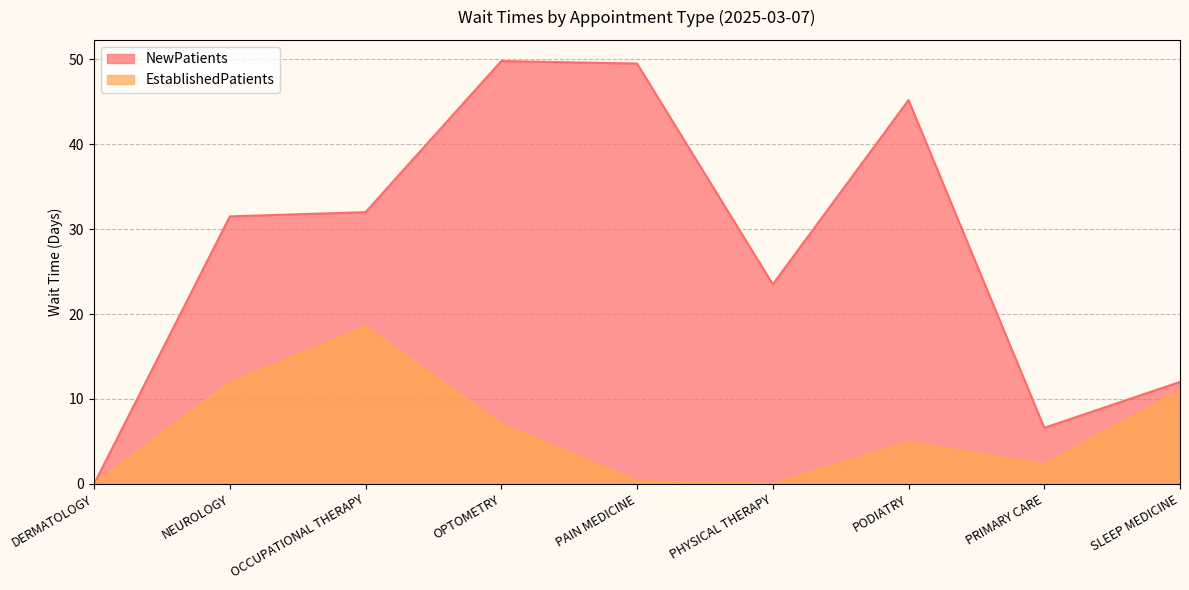

True or false: NewPatients and EstablishedPatients cross at least once.

False